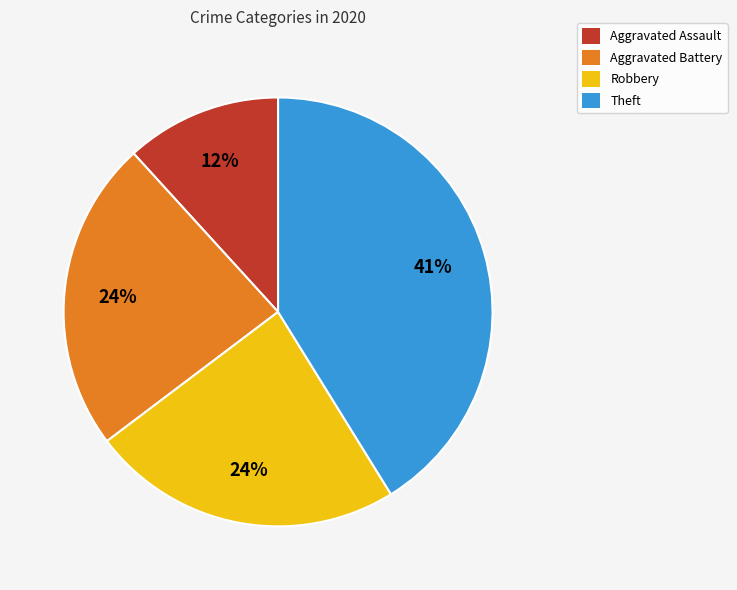

Combined, do Theft and Aggravated Battery account for over 50%?

Yes